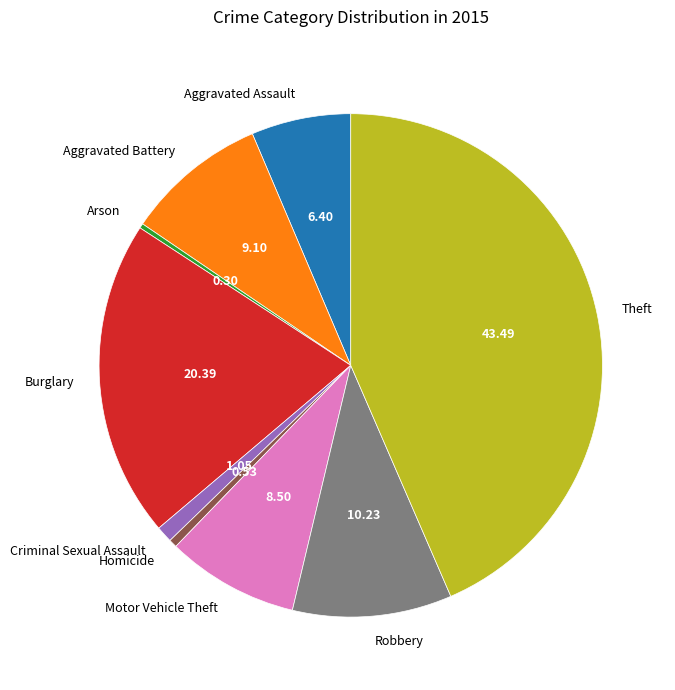

Is there a majority slice in this chart?

No